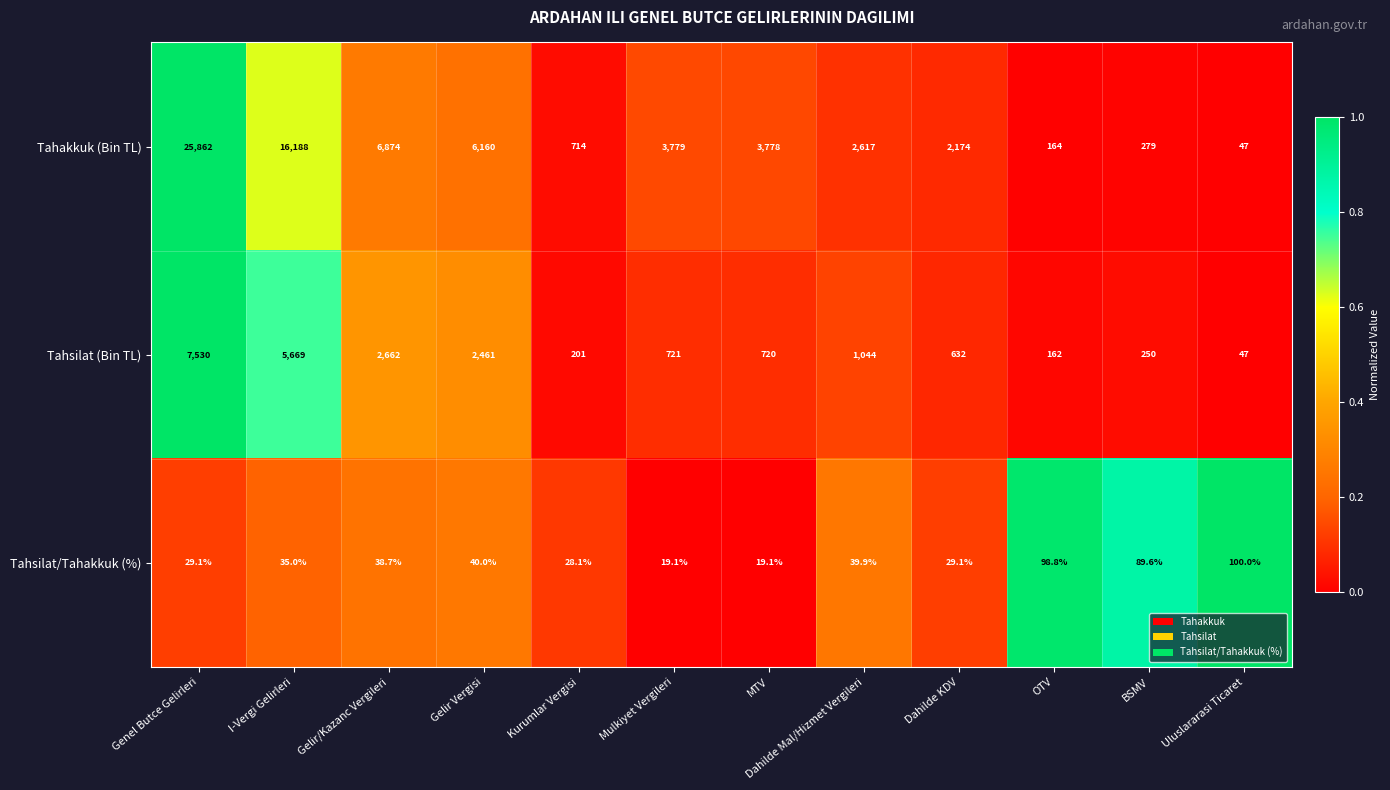

Rank the series at Dahilde Mal/Hizmet Vergileri from lowest to highest value.

Tahsilat/Tahakkuk (%), Tahsilat (Bin TL), Tahakkuk (Bin TL)